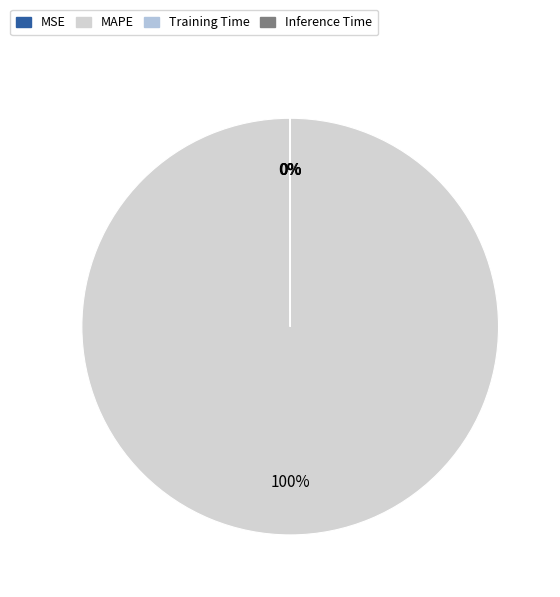

Between Inference Time and MSE, which is larger?

MSE